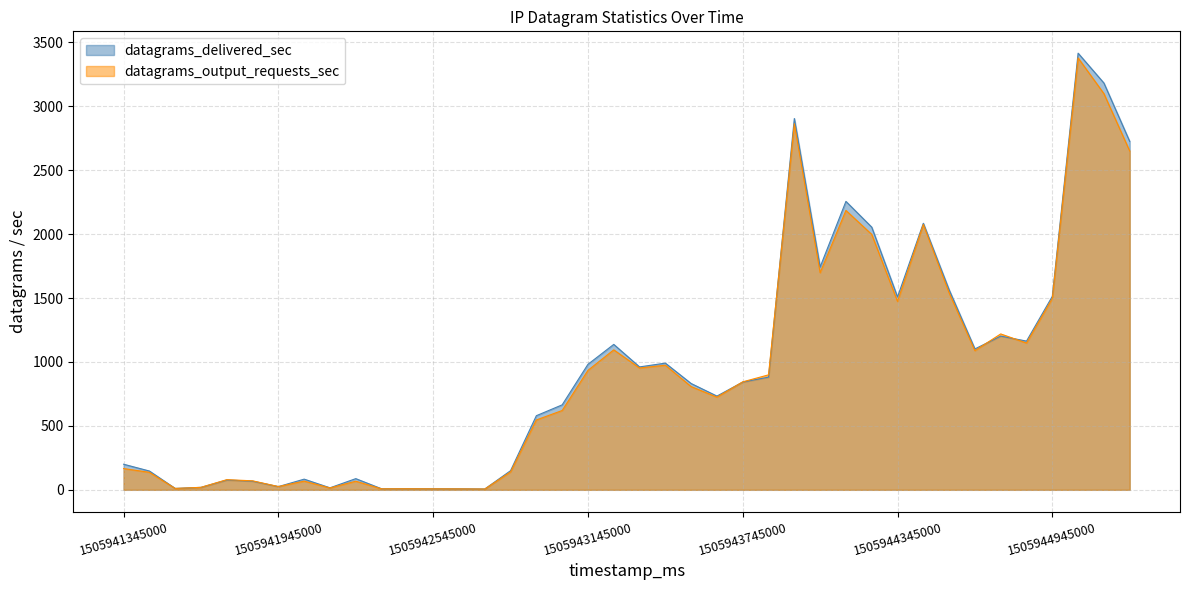

What is the sum of all datagrams_delivered_sec values?

37944.1